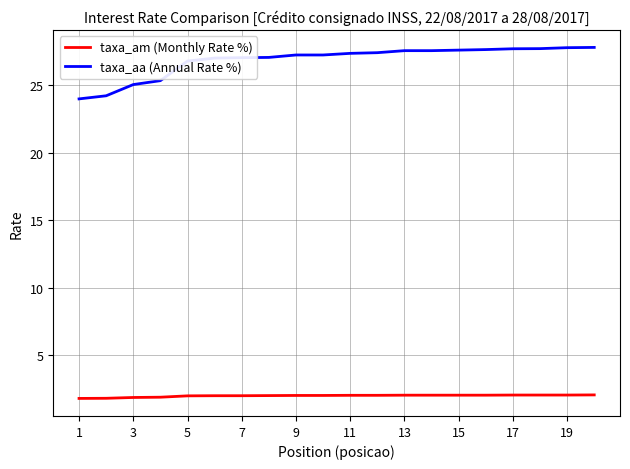

List the series in order of their peak value, lowest first.

taxa_am (Monthly Rate %), taxa_aa (Annual Rate %)